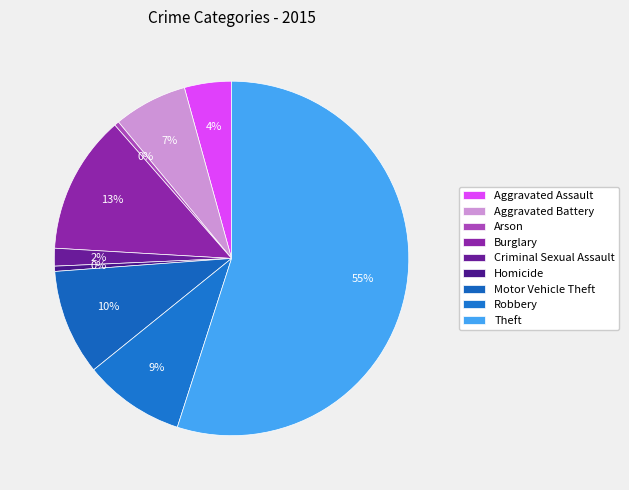

How many segments does this pie chart have?

9